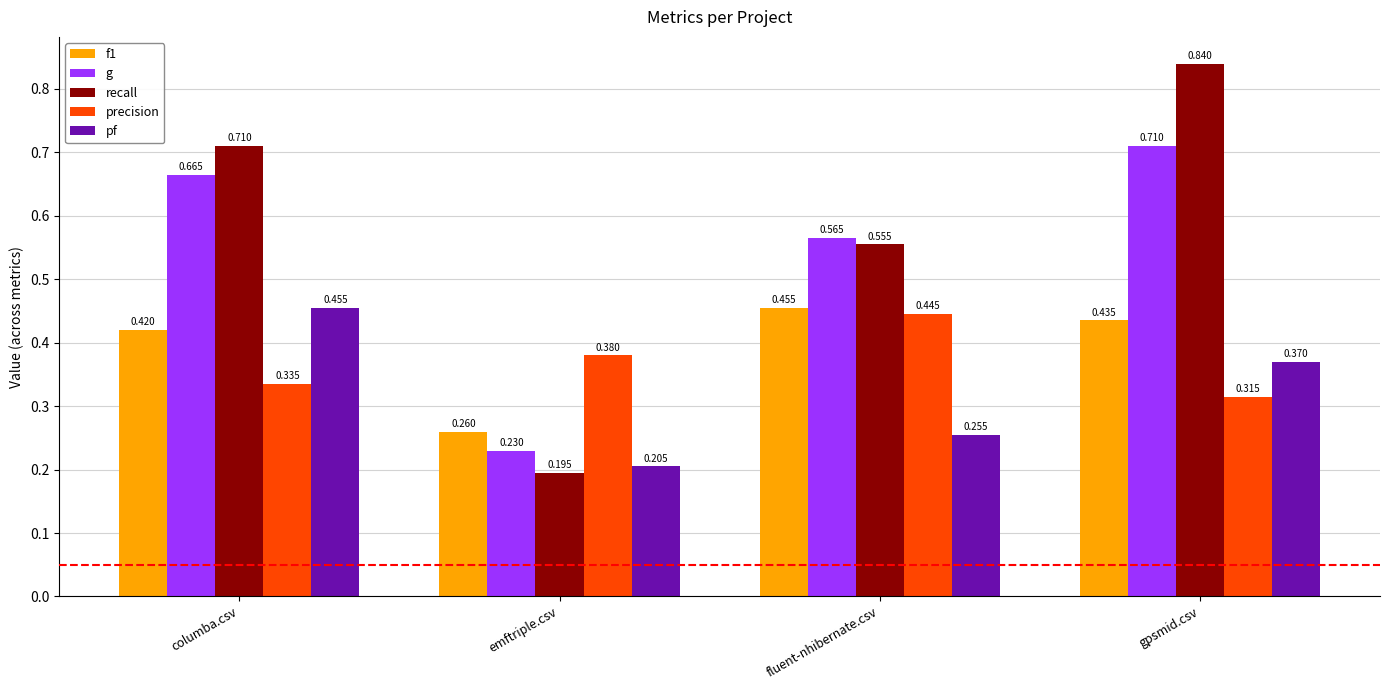

Count the number of categories in the chart.

4